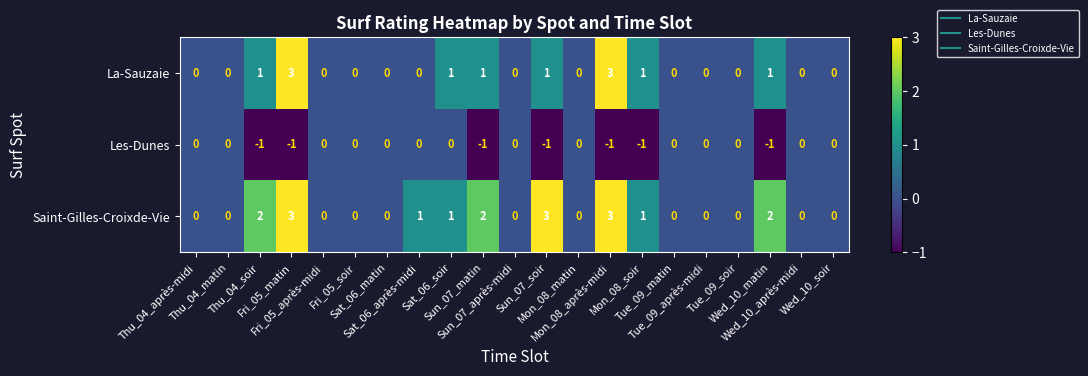

Rank the series by their average value, from highest to lowest.

Saint-Gilles-Croixde-Vie, La-Sauzaie, Les-Dunes